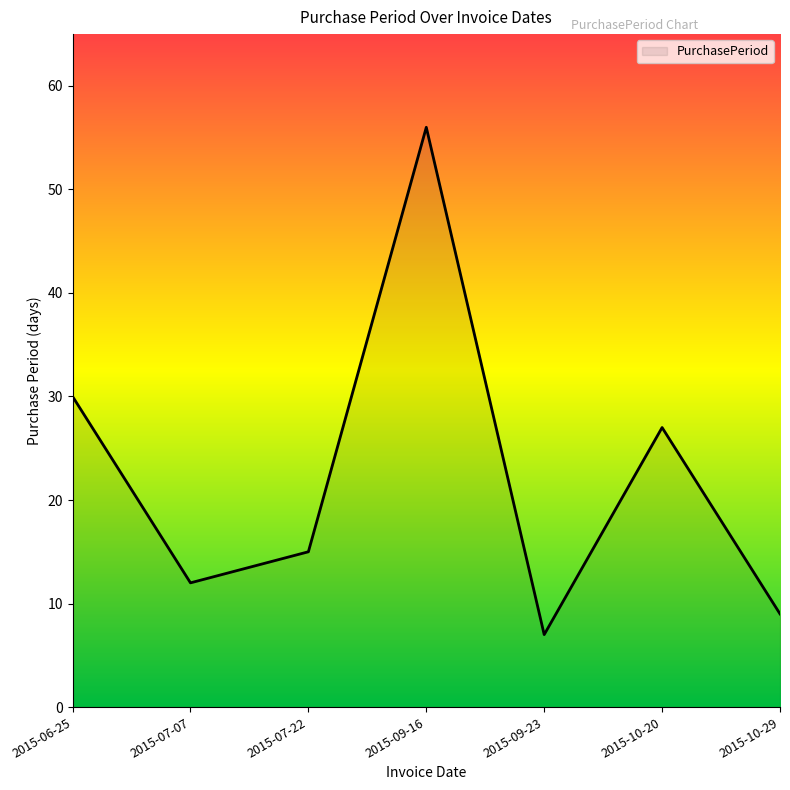

Between 2015-10-20 and 2015-09-23, which is larger?

2015-10-20